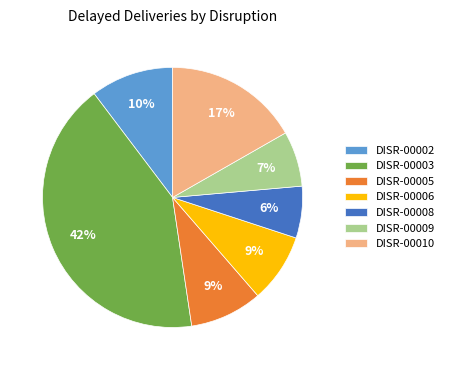

Combined, do DISR-00010 and DISR-00008 account for over 50%?

No